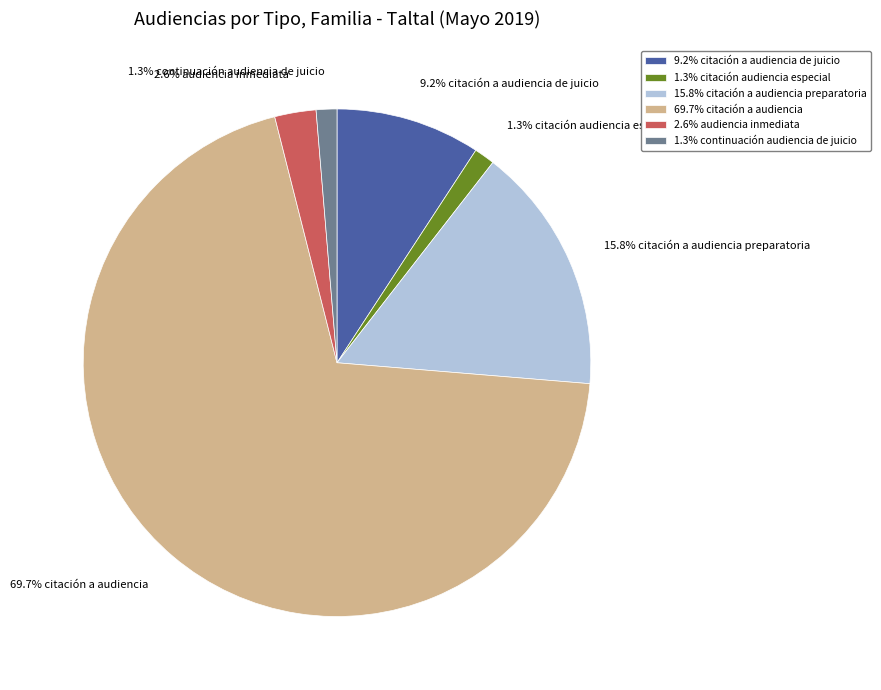

To the nearest percent, what is the difference between the largest and smallest slice percentages?

68%